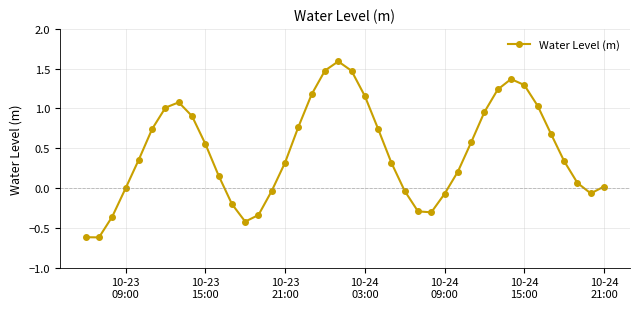

What is the difference between the maximum and minimum values?

2.2